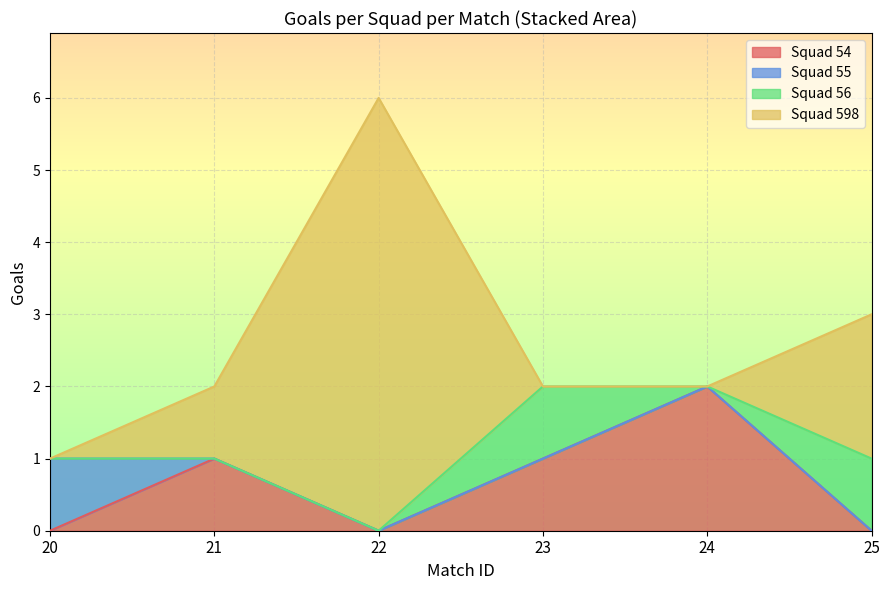

Is the value of Squad 598 at 22 greater than the value of Squad 55 at 24?

Yes